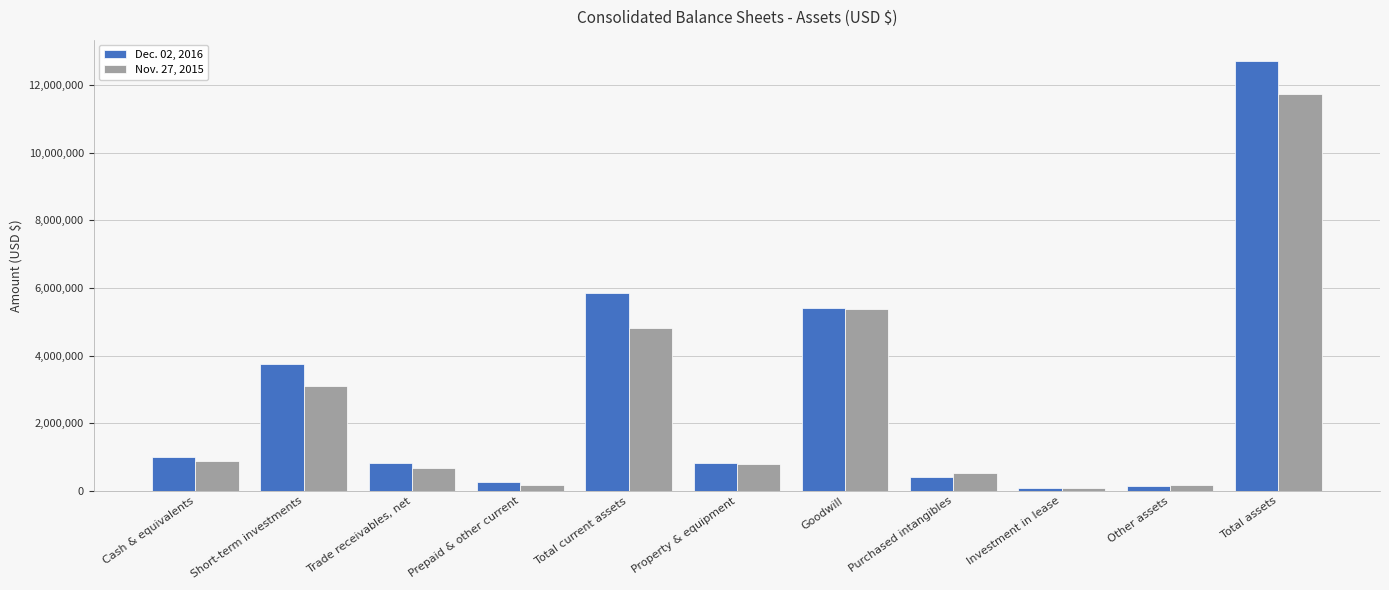

At how many categories does at least one series exceed 3946286?

3